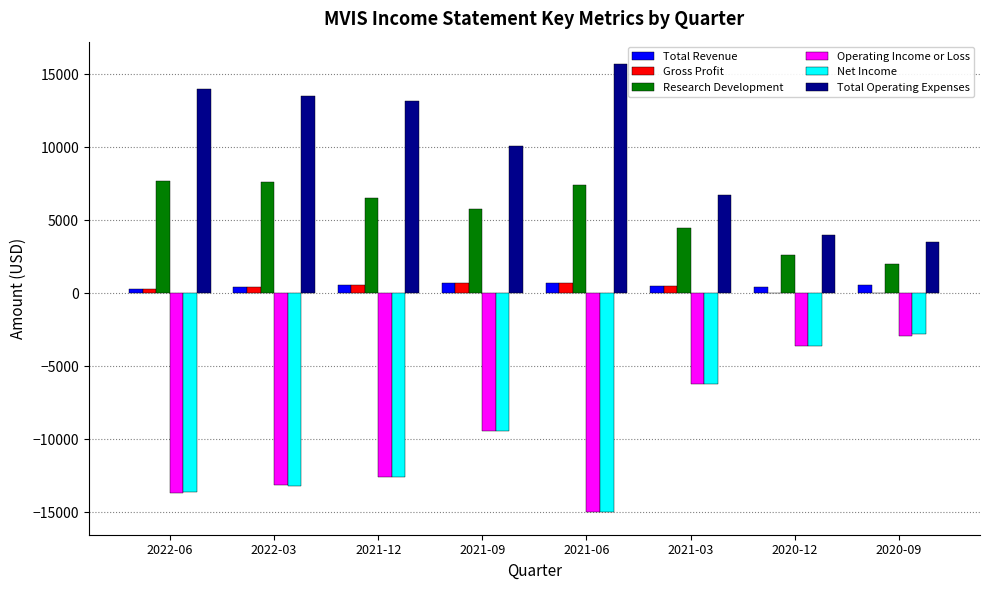

The value of Net Income at 2021-09 is -9400. True or false?

True